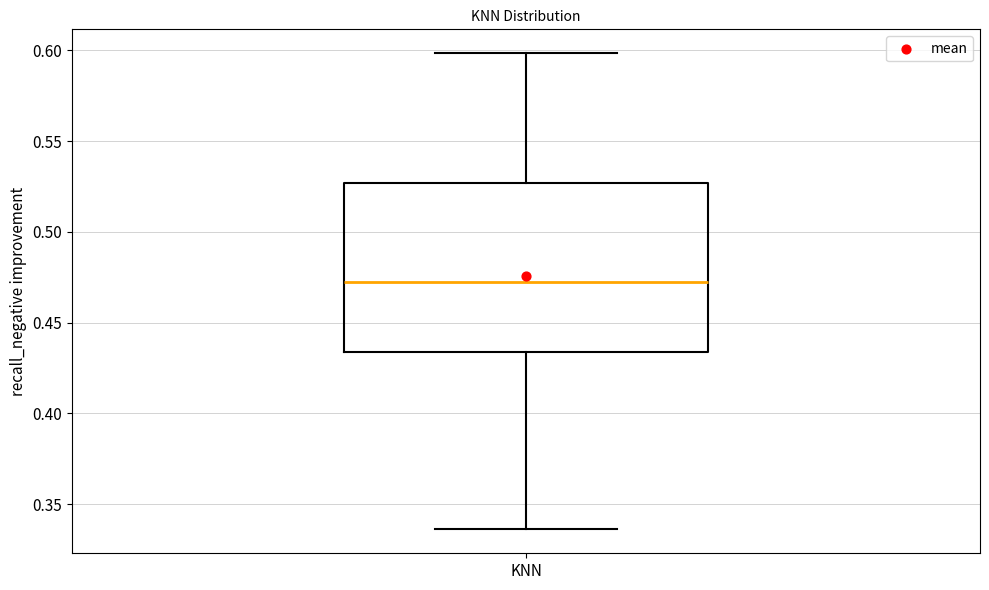

Where is the upper edge of the box for KNN on the y-axis? The values are not printed on the chart, so give them approximately, as read against the axis.

0.525